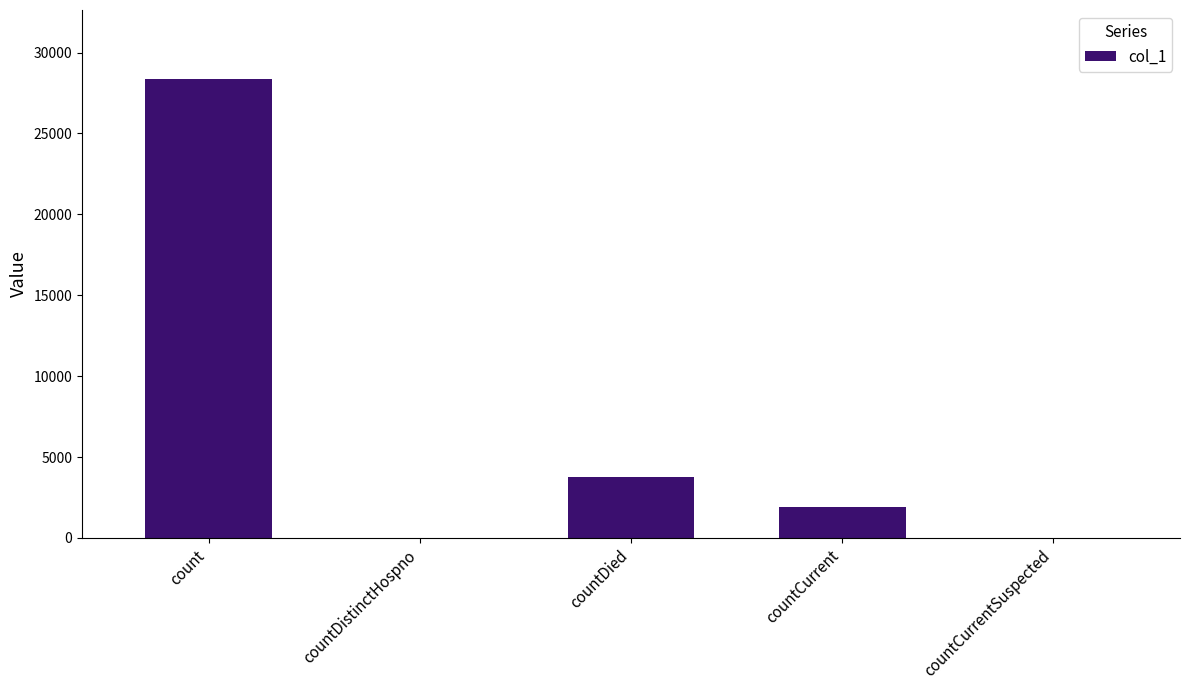

How many categories are shown in the chart?

5